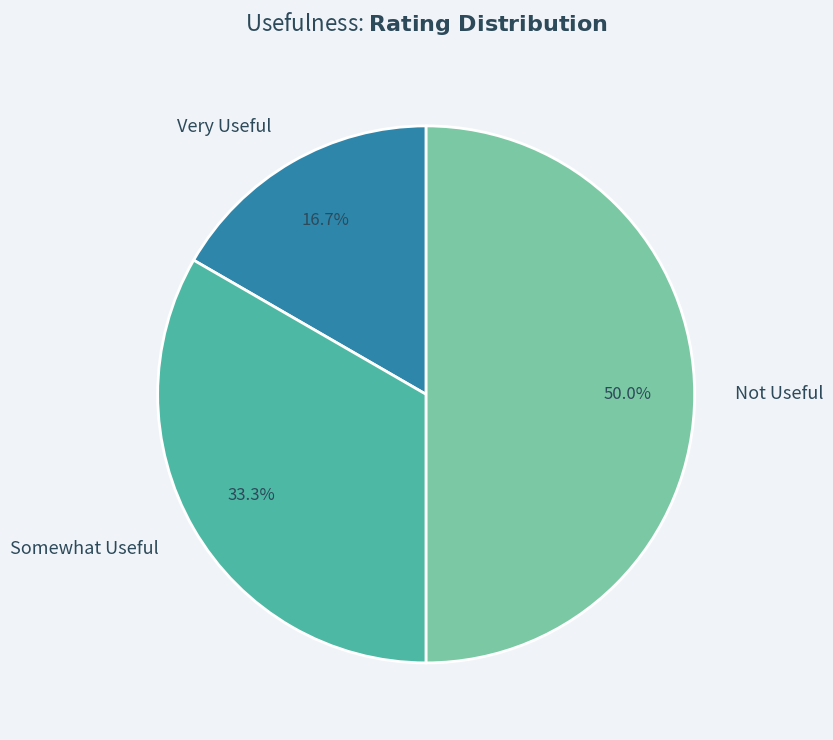

What percentage is NOT represented by Very Useful?

83.3%